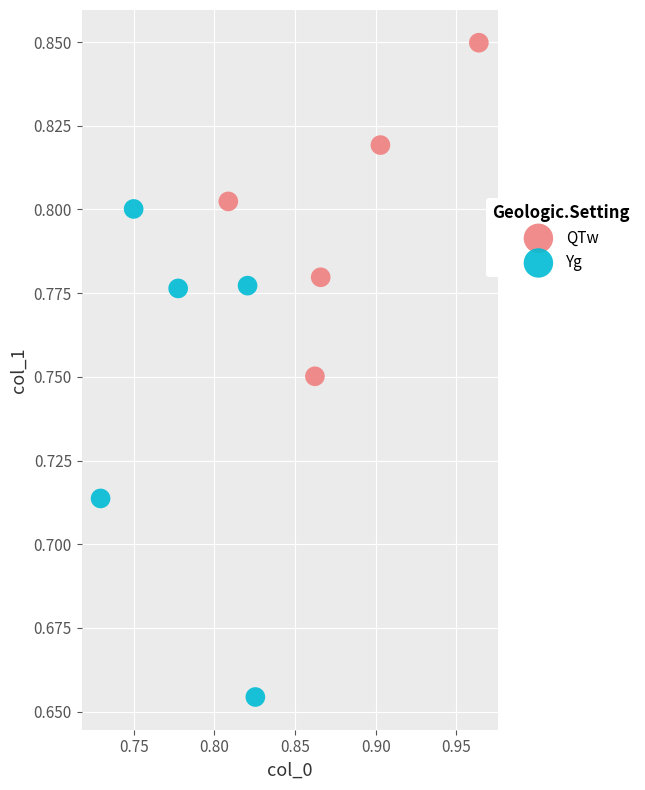

Which series has the widest spread of Y values?

Yg